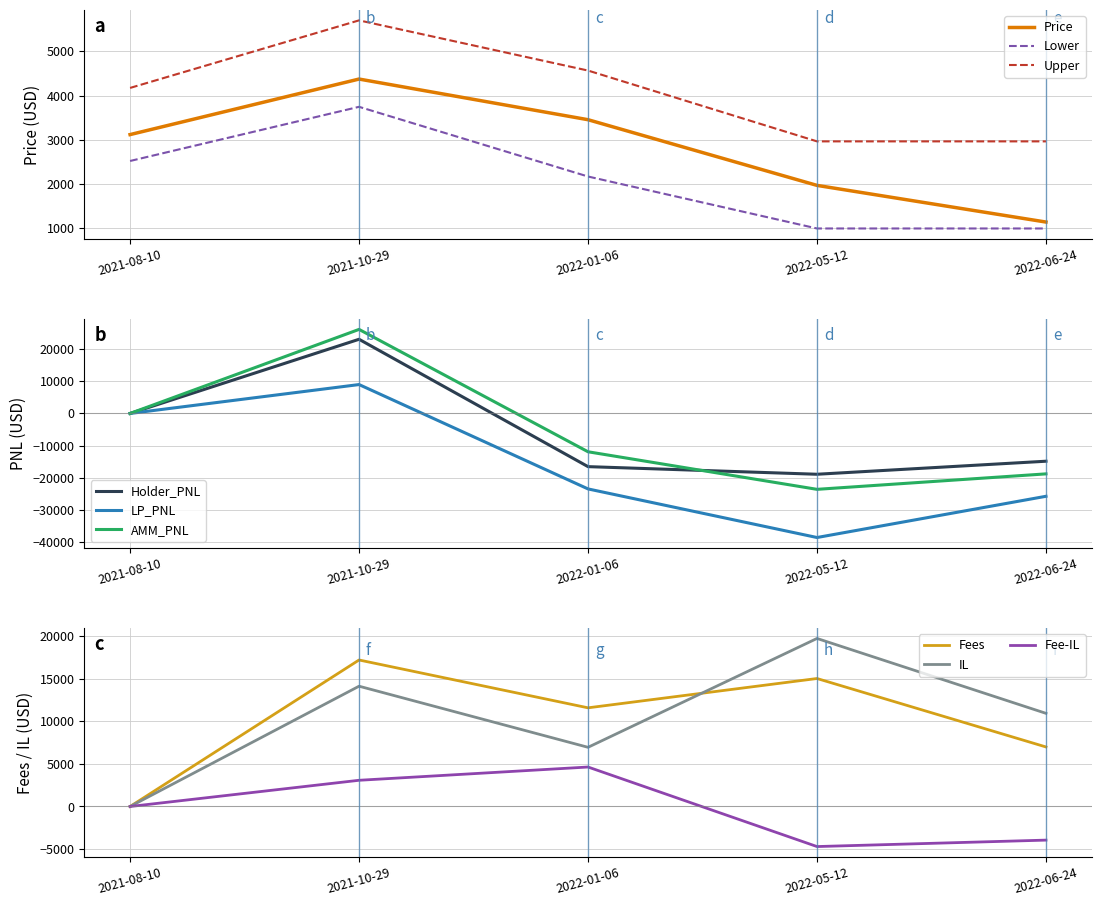

What is the minimum value shown in the chart?

994.3